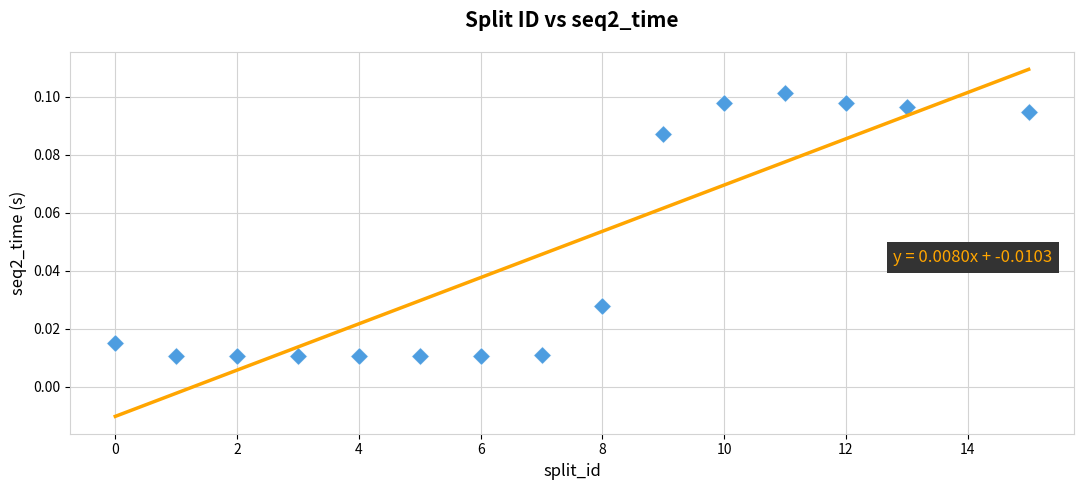

What is the range of X values (max minus min)?

15.0